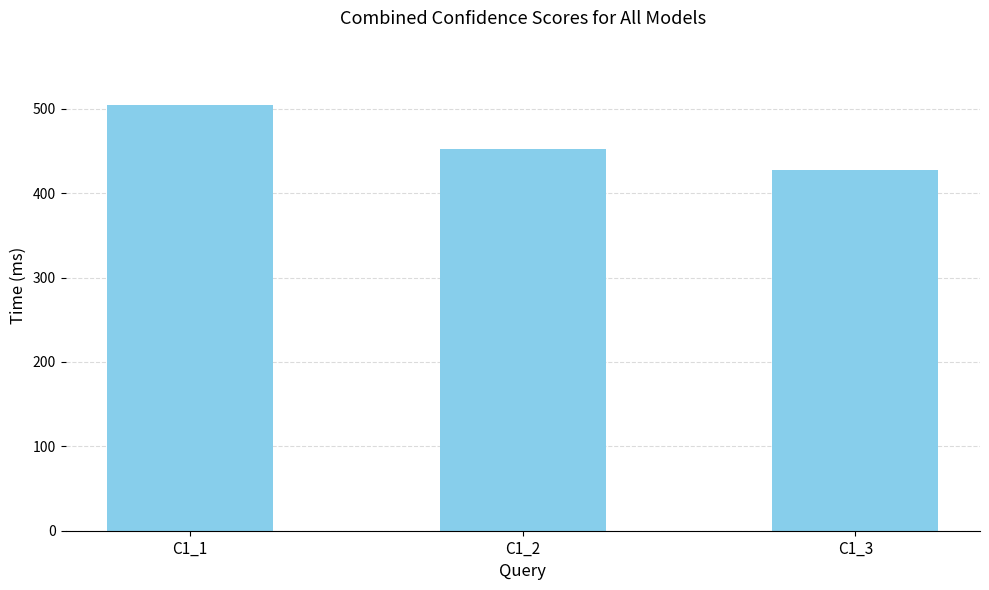

What is the change in value from C1_1 to C1_2?

-52.9